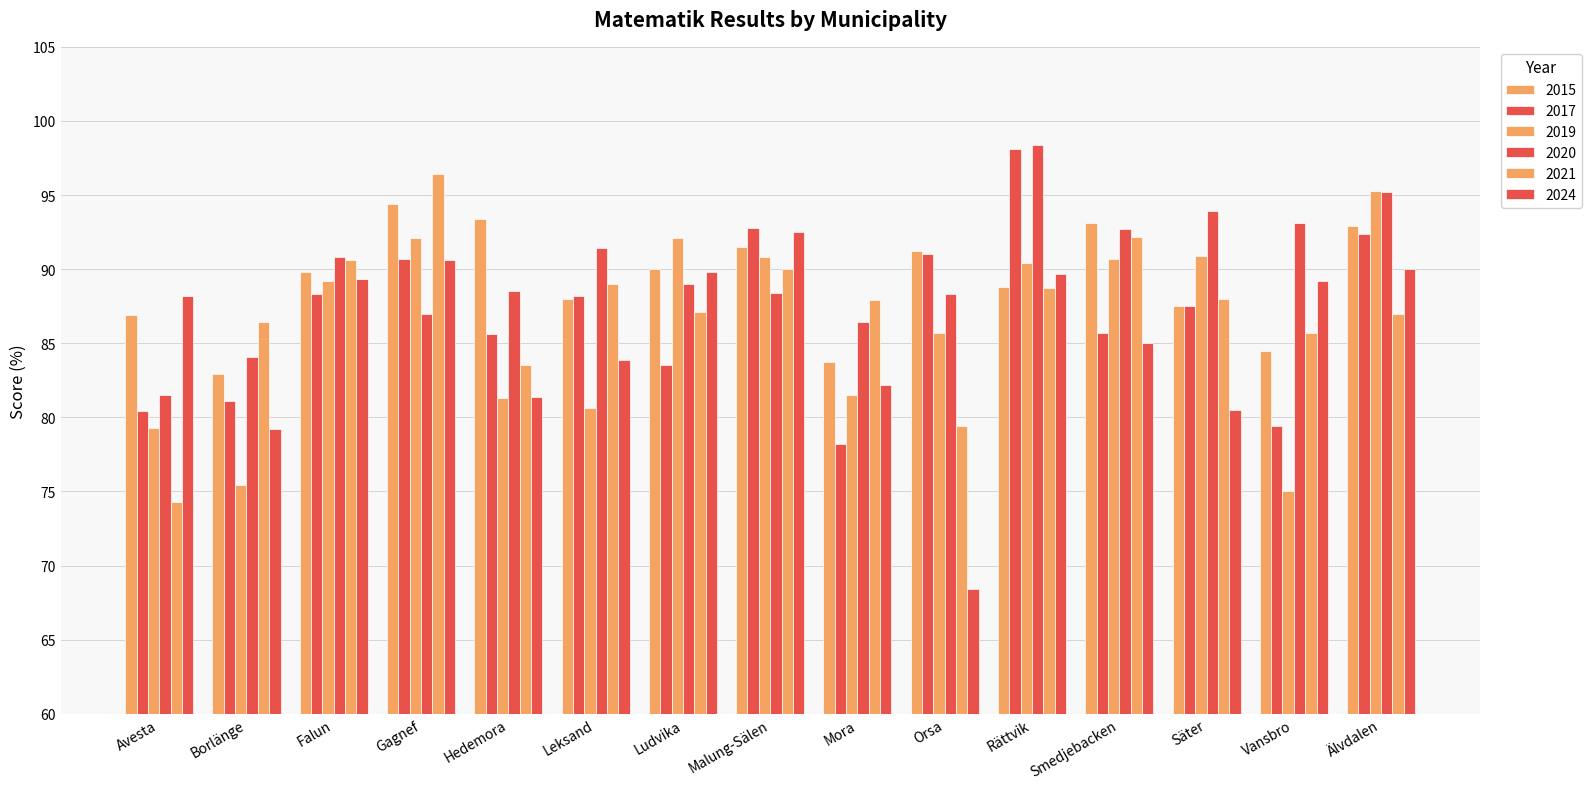

How many series are shown in this chart?

6